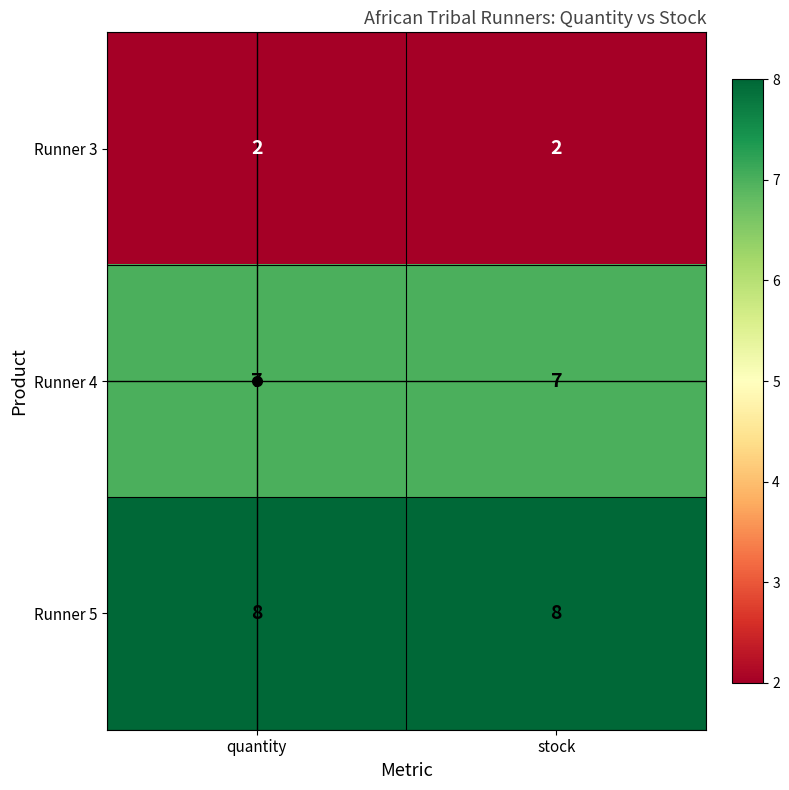

The value of Runner 5 at quantity is 12. True or false?

False